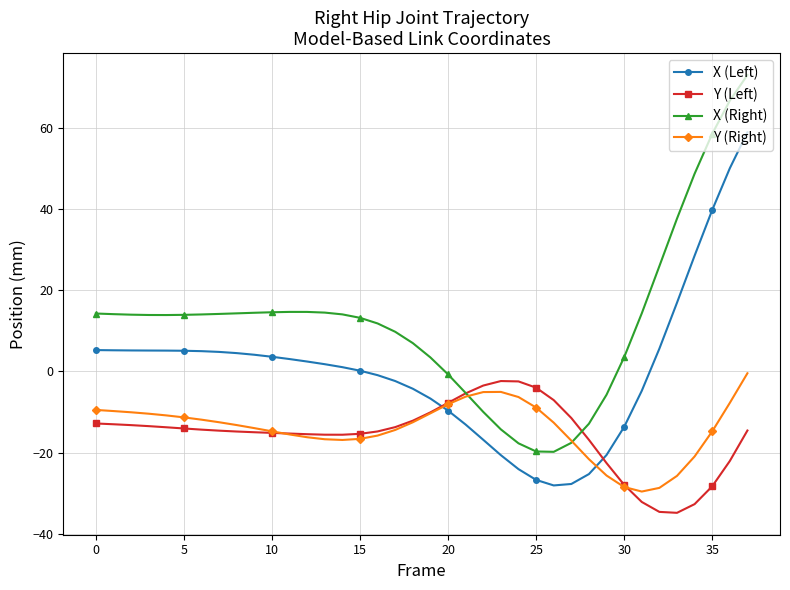

True or false: X (Right) and X (Left) intersect in this chart.

False